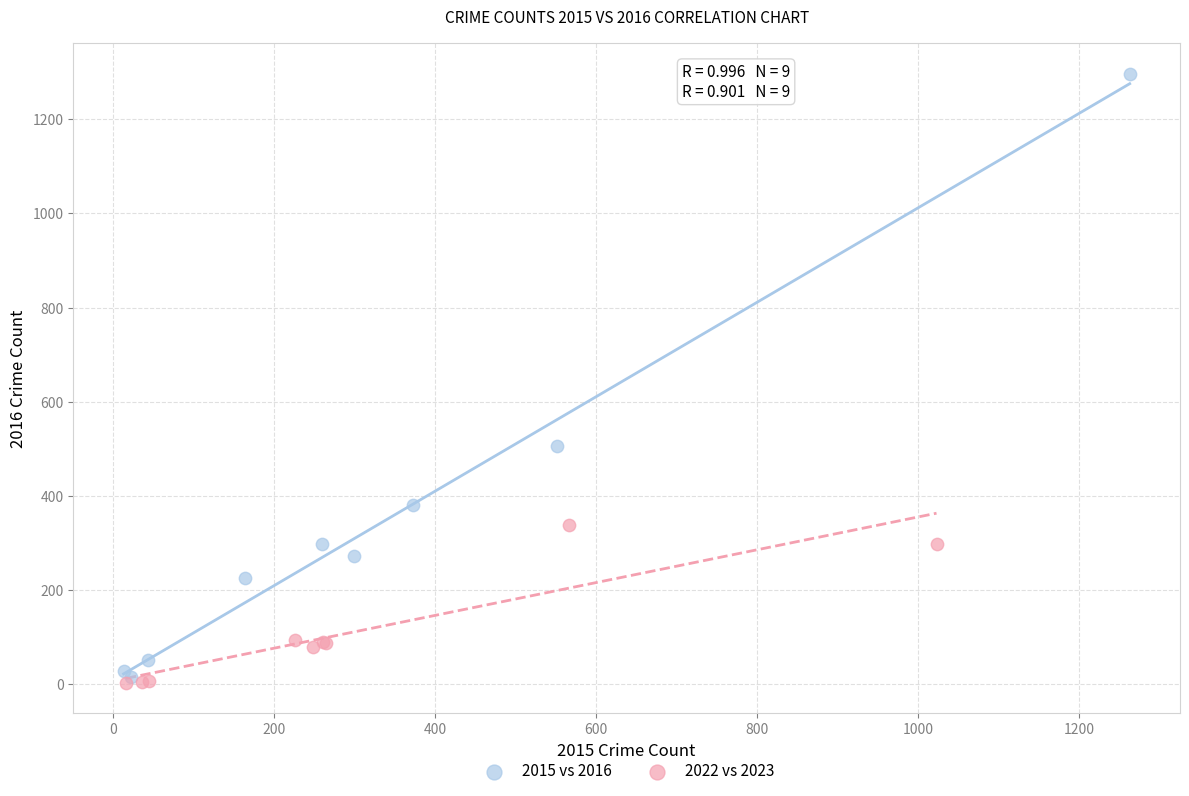

Which series has the widest spread of Y values?

2015 vs 2016